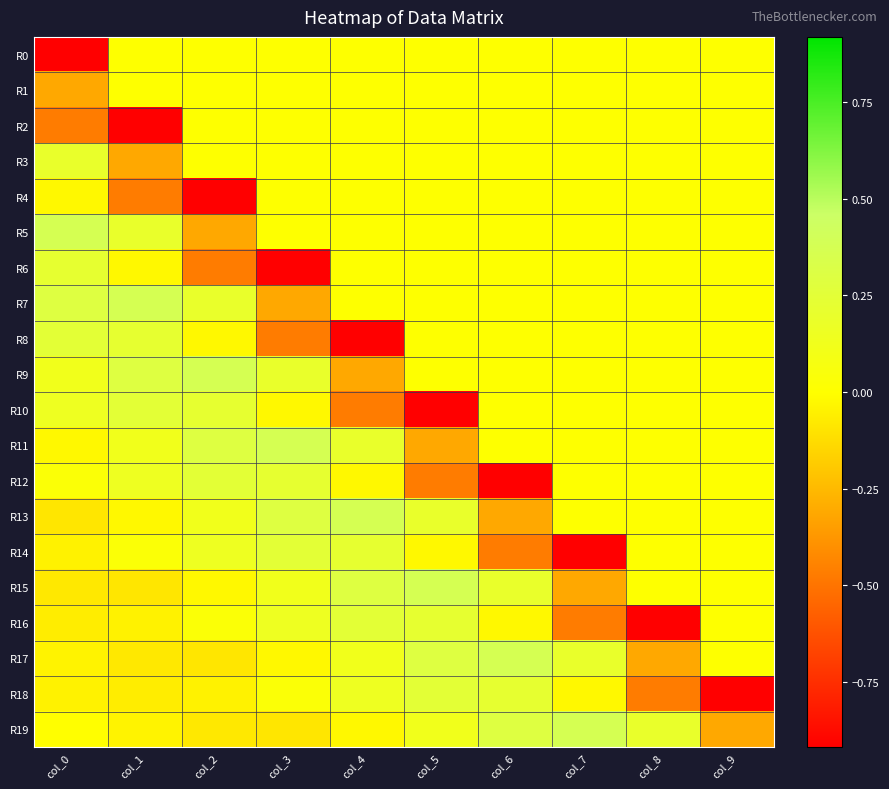

Reading left to right, transcribe all the data shown in this chart.

R0: col_0=-0.9	col_1=0.0	col_2=0.0	col_3=0.0	col_4=0.0	col_5=0.0	col_6=0.0	col_7=0.0	col_8=0.0	col_9=0.0
R1: col_0=-0.3	col_1=0.0	col_2=0.0	col_3=0.0	col_4=0.0	col_5=0.0	col_6=0.0	col_7=0.0	col_8=0.0	col_9=0.0
R2: col_0=-0.5	col_1=-0.9	col_2=0.0	col_3=0.0	col_4=0.0	col_5=0.0	col_6=0.0	col_7=0.0	col_8=0.0	col_9=0.0
R3: col_0=0.2	col_1=-0.3	col_2=0.0	col_3=0.0	col_4=0.0	col_5=0.0	col_6=0.0	col_7=0.0	col_8=0.0	col_9=0.0
R4: col_0=-0.0	col_1=-0.5	col_2=-0.9	col_3=0.0	col_4=0.0	col_5=0.0	col_6=0.0	col_7=0.0	col_8=0.0	col_9=0.0
R5: col_0=0.4	col_1=0.2	col_2=-0.3	col_3=0.0	col_4=0.0	col_5=0.0	col_6=0.0	col_7=0.0	col_8=0.0	col_9=0.0
R6: col_0=0.2	col_1=-0.0	col_2=-0.5	col_3=-0.9	col_4=0.0	col_5=0.0	col_6=0.0	col_7=0.0	col_8=0.0	col_9=0.0
R7: col_0=0.3	col_1=0.4	col_2=0.2	col_3=-0.3	col_4=0.0	col_5=0.0	col_6=0.0	col_7=0.0	col_8=0.0	col_9=0.0
R8: col_0=0.2	col_1=0.2	col_2=-0.0	col_3=-0.5	col_4=-0.9	col_5=0.0	col_6=0.0	col_7=0.0	col_8=0.0	col_9=0.0
R9: col_0=0.1	col_1=0.3	col_2=0.4	col_3=0.2	col_4=-0.3	col_5=0.0	col_6=0.0	col_7=0.0	col_8=0.0	col_9=0.0
R10: col_0=0.1	col_1=0.2	col_2=0.2	col_3=-0.0	col_4=-0.5	col_5=-0.9	col_6=0.0	col_7=0.0	col_8=0.0	col_9=0.0
R11: col_0=-0.0	col_1=0.1	col_2=0.3	col_3=0.4	col_4=0.2	col_5=-0.3	col_6=0.0	col_7=0.0	col_8=0.0	col_9=0.0
R12: col_0=0.0	col_1=0.1	col_2=0.2	col_3=0.2	col_4=-0.0	col_5=-0.5	col_6=-0.9	col_7=0.0	col_8=0.0	col_9=0.0
R13: col_0=-0.1	col_1=-0.0	col_2=0.1	col_3=0.3	col_4=0.4	col_5=0.2	col_6=-0.3	col_7=0.0	col_8=0.0	col_9=0.0
R14: col_0=-0.0	col_1=0.0	col_2=0.1	col_3=0.2	col_4=0.2	col_5=-0.0	col_6=-0.5	col_7=-0.9	col_8=0.0	col_9=0.0
R15: col_0=-0.1	col_1=-0.1	col_2=-0.0	col_3=0.1	col_4=0.3	col_5=0.4	col_6=0.2	col_7=-0.3	col_8=0.0	col_9=0.0
R16: col_0=-0.1	col_1=-0.0	col_2=0.0	col_3=0.1	col_4=0.2	col_5=0.2	col_6=-0.0	col_7=-0.5	col_8=-0.9	col_9=0.0
R17: col_0=-0.0	col_1=-0.1	col_2=-0.1	col_3=-0.0	col_4=0.1	col_5=0.3	col_6=0.4	col_7=0.2	col_8=-0.3	col_9=0.0
R18: col_0=-0.0	col_1=-0.1	col_2=-0.0	col_3=0.0	col_4=0.1	col_5=0.2	col_6=0.2	col_7=-0.0	col_8=-0.5	col_9=-0.9
R19: col_0=-0.0	col_1=-0.0	col_2=-0.1	col_3=-0.1	col_4=-0.0	col_5=0.1	col_6=0.3	col_7=0.4	col_8=0.2	col_9=-0.3